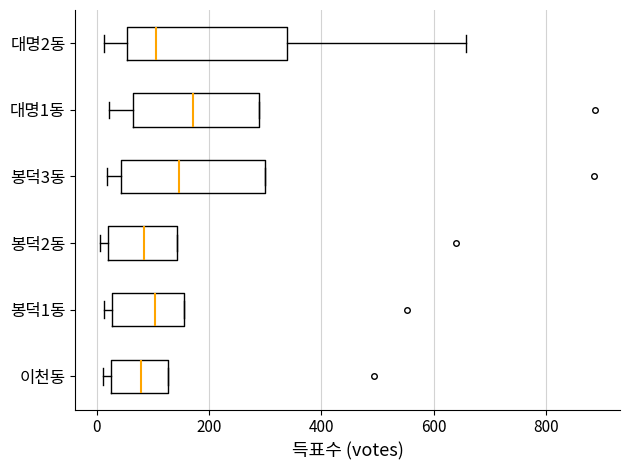

Reading bottom to top, transcribe this box plot: for each box, give where its median line is, the range the box spans, and where its two whiskers end, as read against the x-axis. The values are not printed on the chart, so give them approximately, as read against the axis.

이천동: median 80, box 20 to 120, whiskers 20 (just left of the box's left edge) to 120
봉덕1동: median 100, box 20 to 160, whiskers 20 (just left of the box's left edge) to 160
봉덕2동: median 80, box 20 to 140, whiskers 0 to 140
봉덕3동: median 140, box 40 to 300, whiskers 20 to 300
대명1동: median 180, box 60 to 280, whiskers 20 to 280
대명2동: median 100, box 60 to 340, whiskers 20 to 660